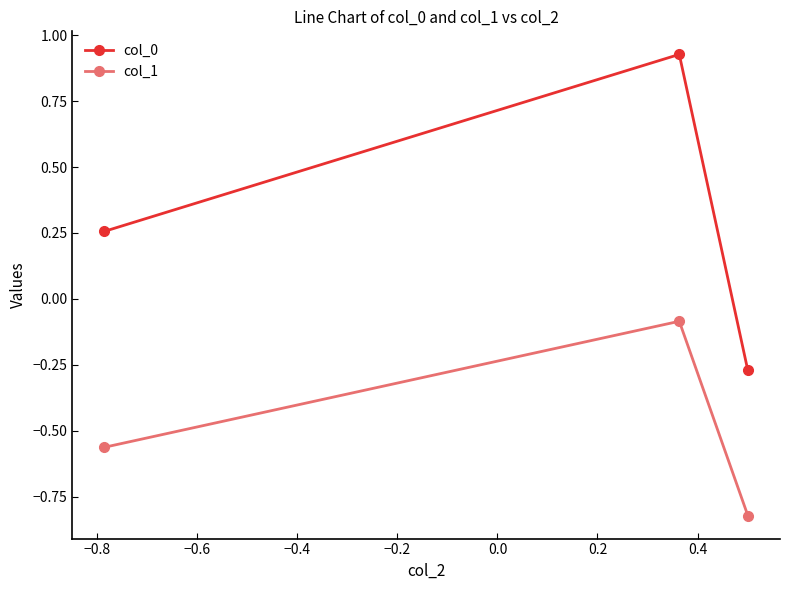

List the series in order of their peak value, lowest first.

col_1, col_0